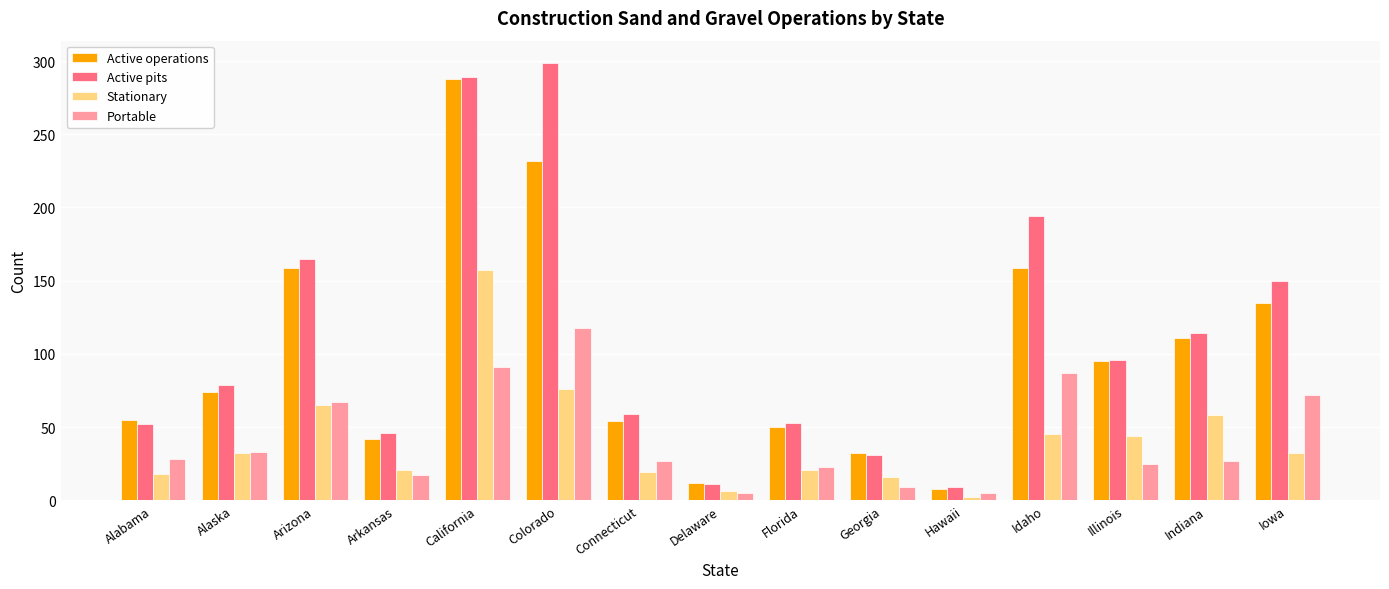

What is the maximum value shown in the chart?

299